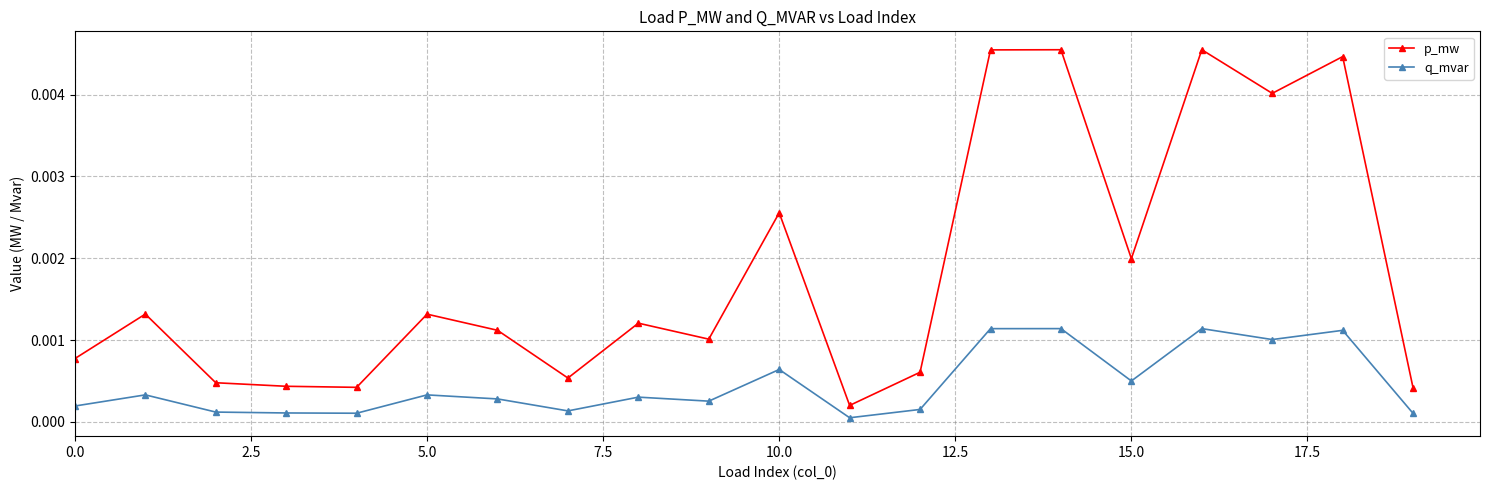

Which series has the largest total across all categories?

p_mw